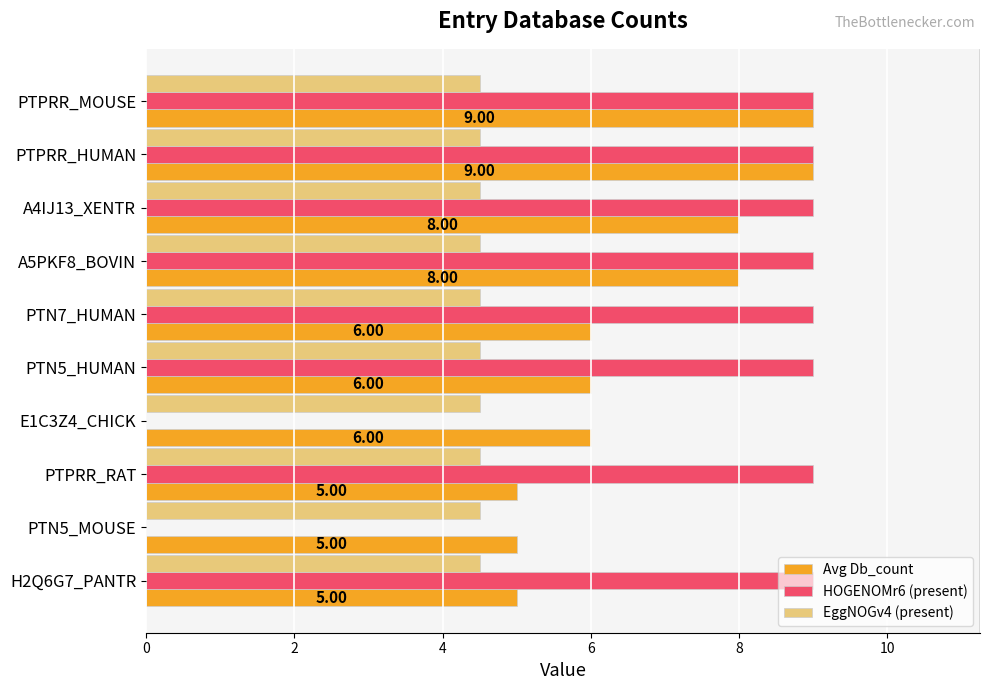

Is the value of EggNOGv4 (present) at PTN7_HUMAN greater than the value of HOGENOMr6 (present) at E1C3Z4_CHICK?

Yes